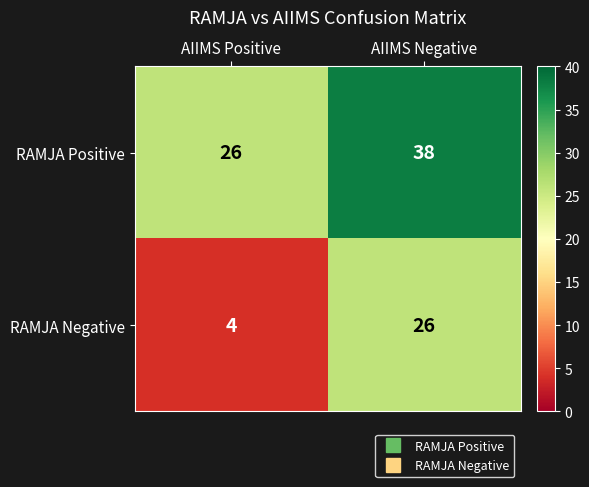

What value does the RAMJA Negative series have at AIIMS Negative, to the nearest 5?

25